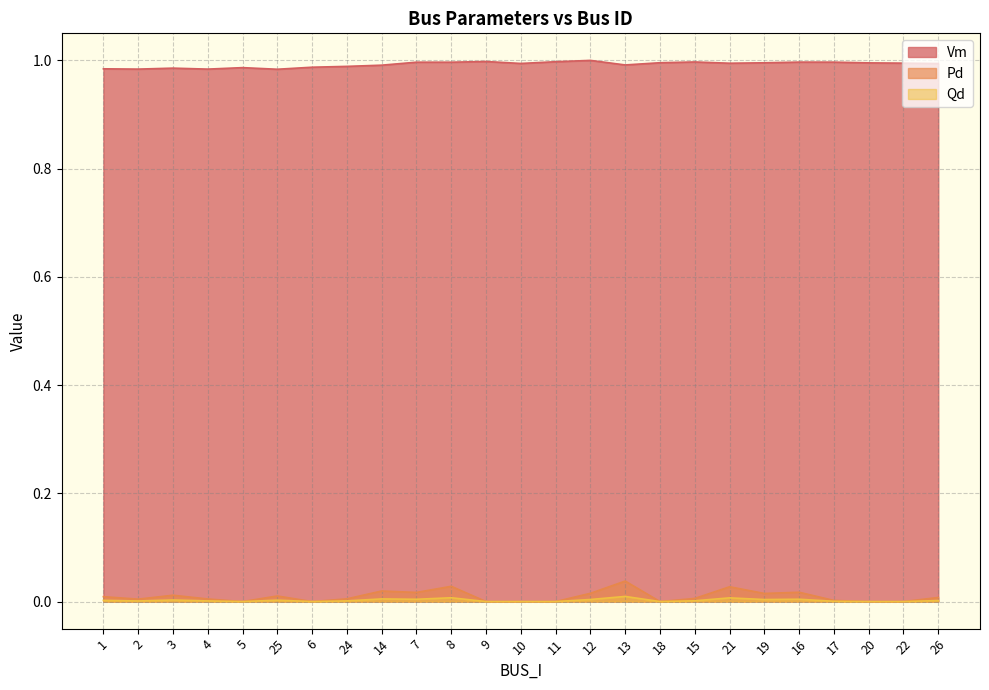

Is it true that Qd equals 0.0 at 26?

True